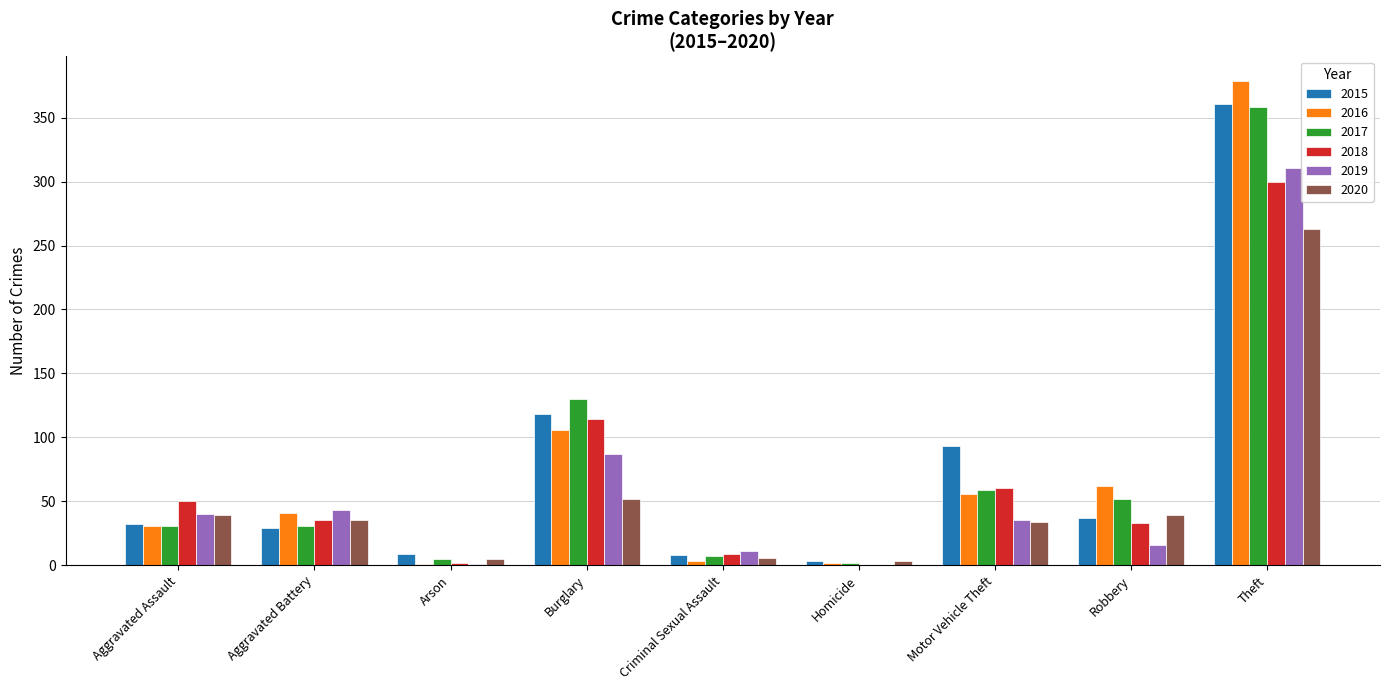

What is the average value of the 2020 series?

53